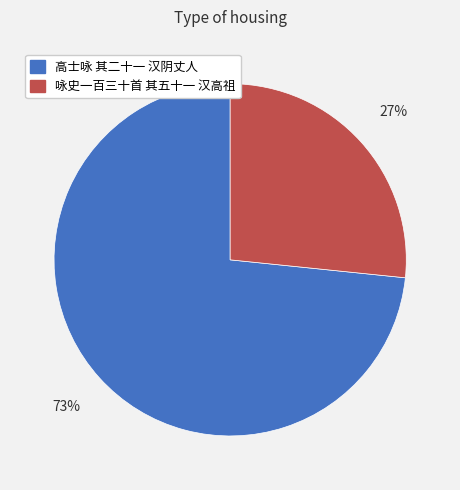

True or false: 咏史一百三十首 其五十一 汉高祖 accounts for 27% of the total.

True